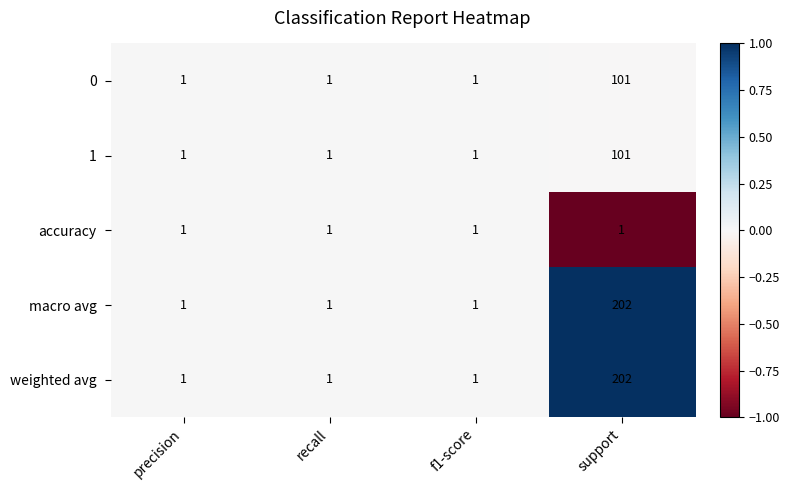

Is it true that 0 equals 2 at precision?

False